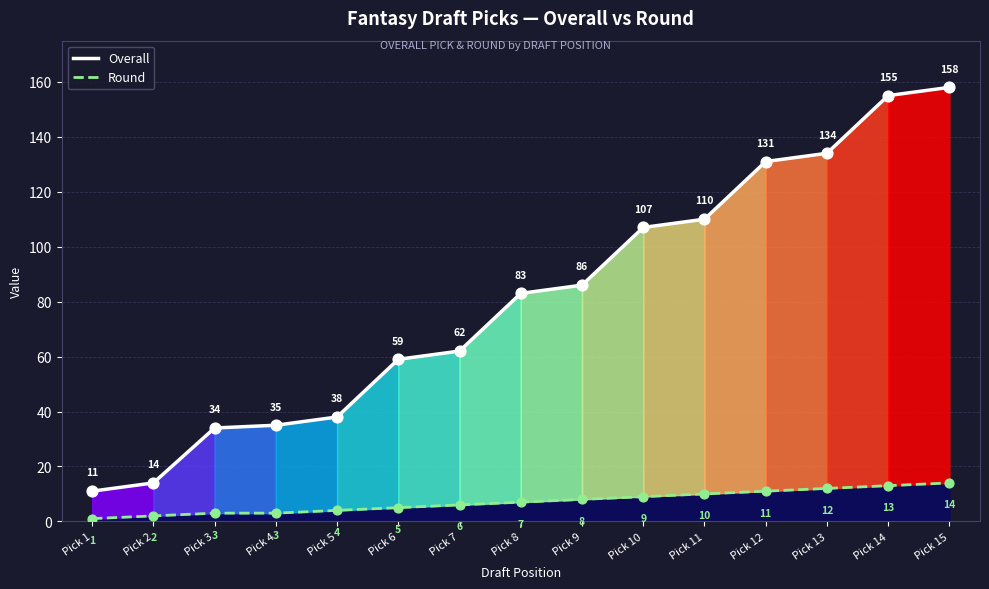

What is the total value across all series at Pick 14?

168